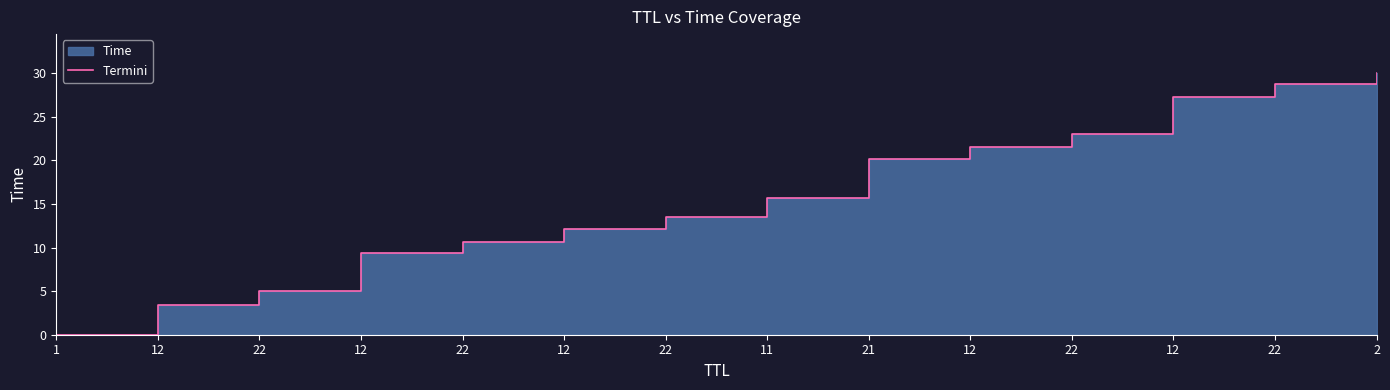

Rank the categories by value from lowest to highest.

1, 12, 22, 12, 22, 12, 22, 11, 21, 12, 22, 12, 22, 2